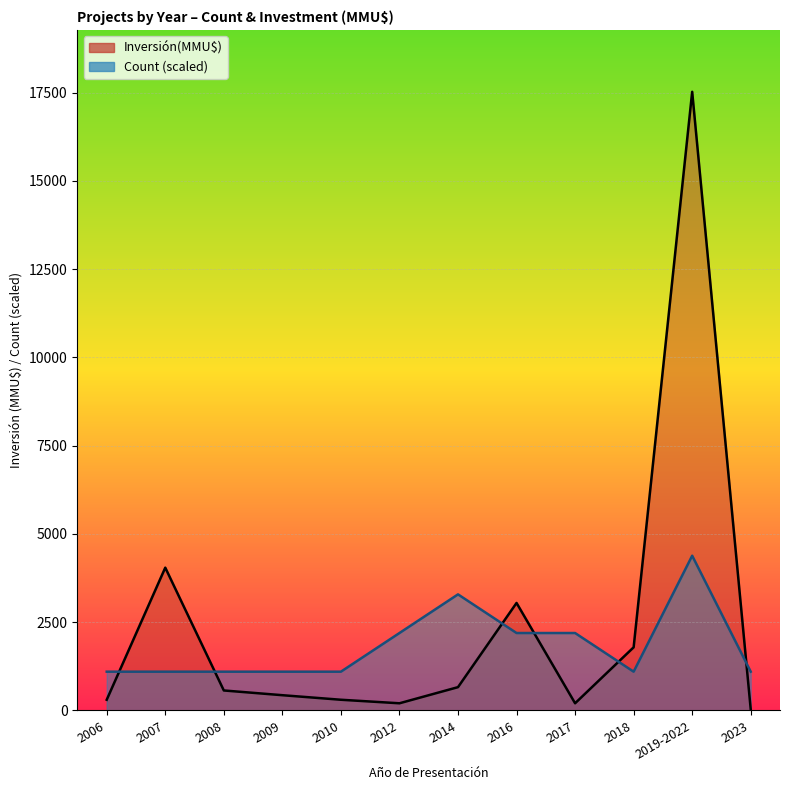

At which label does Inversión(MMU$) first exceed 563?

2007